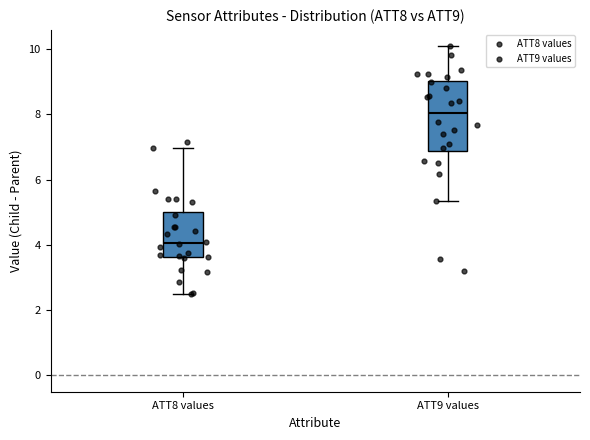

Comparing the boxes themselves (not the whiskers), which one is the tallest?

ATT9 values